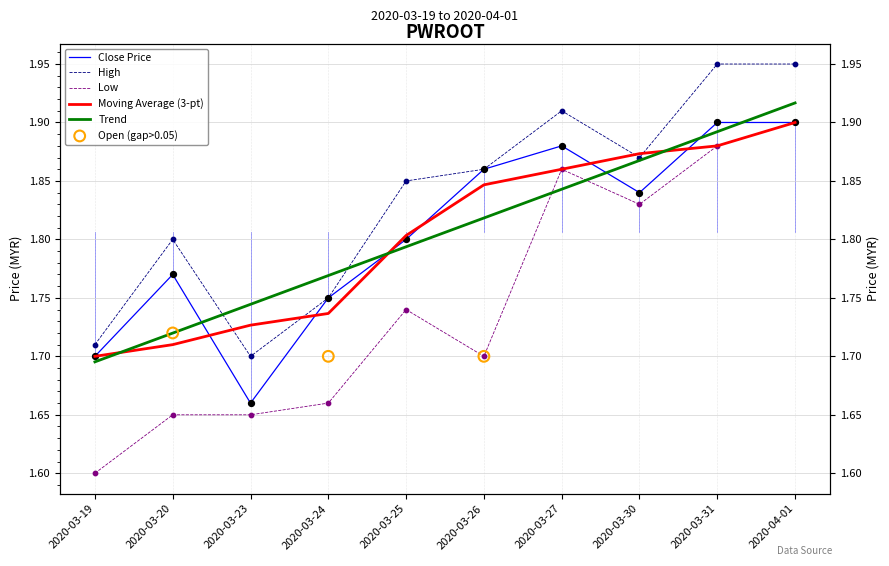

At which category is the sum across all series the highest?

2020-04-01